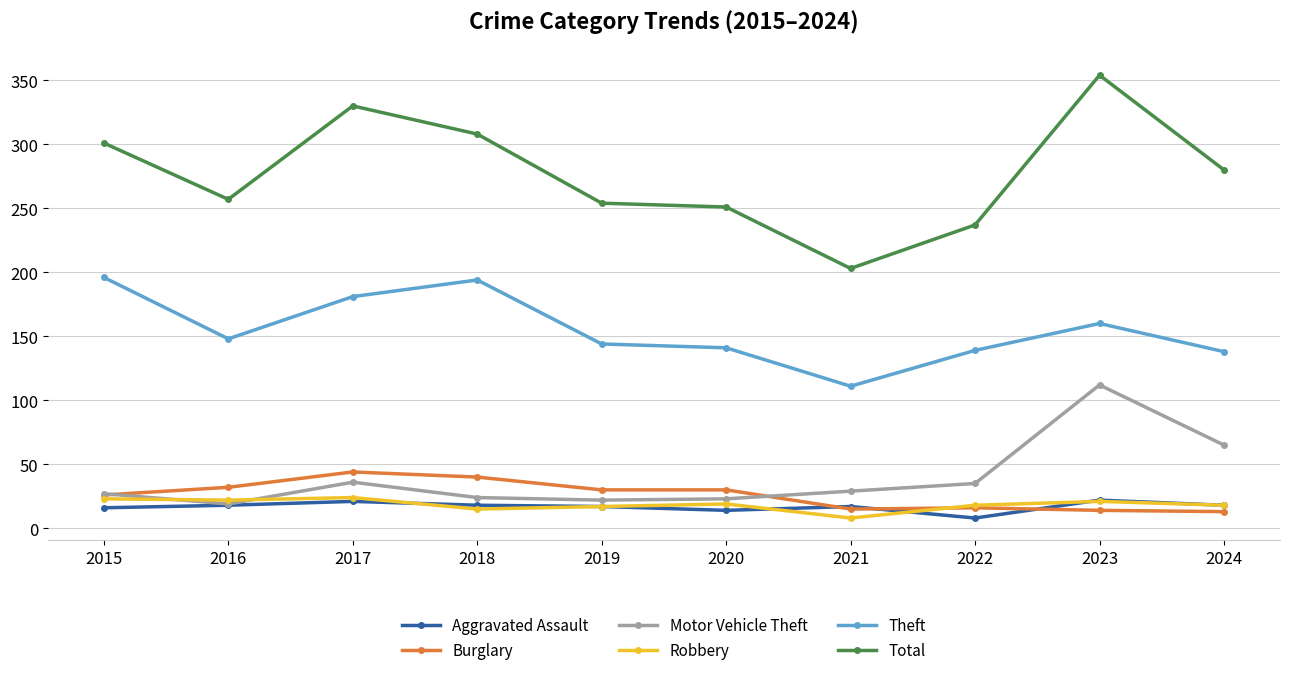

True or false: Total and Motor Vehicle Theft cross at least once.

False